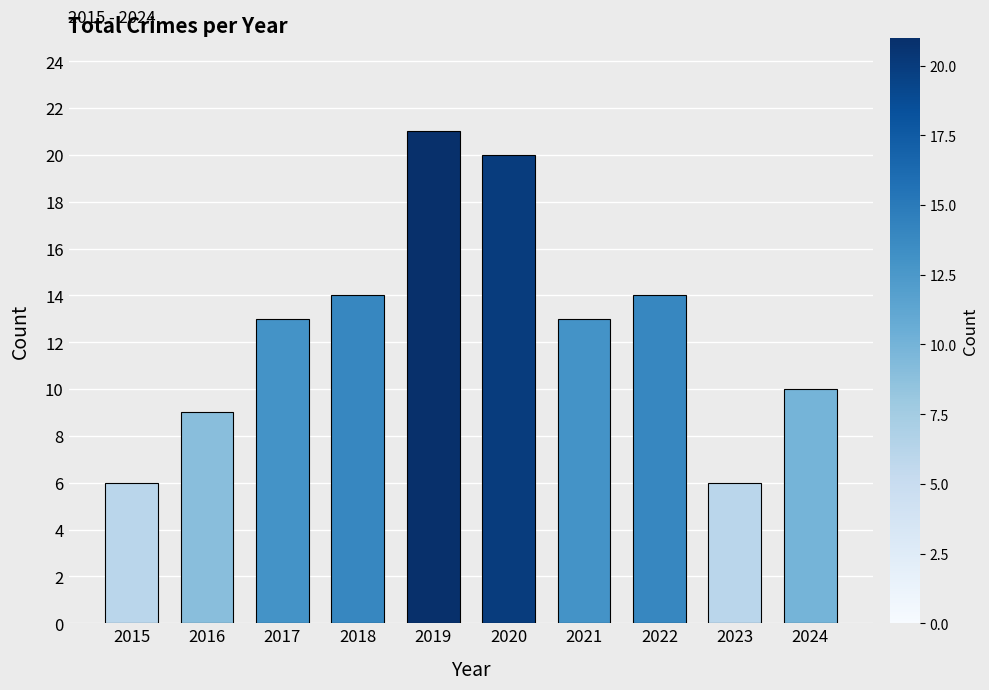

Reading right to left, list all the values displayed in this chart.

10	6	14	13	20	21	14	13	9	6